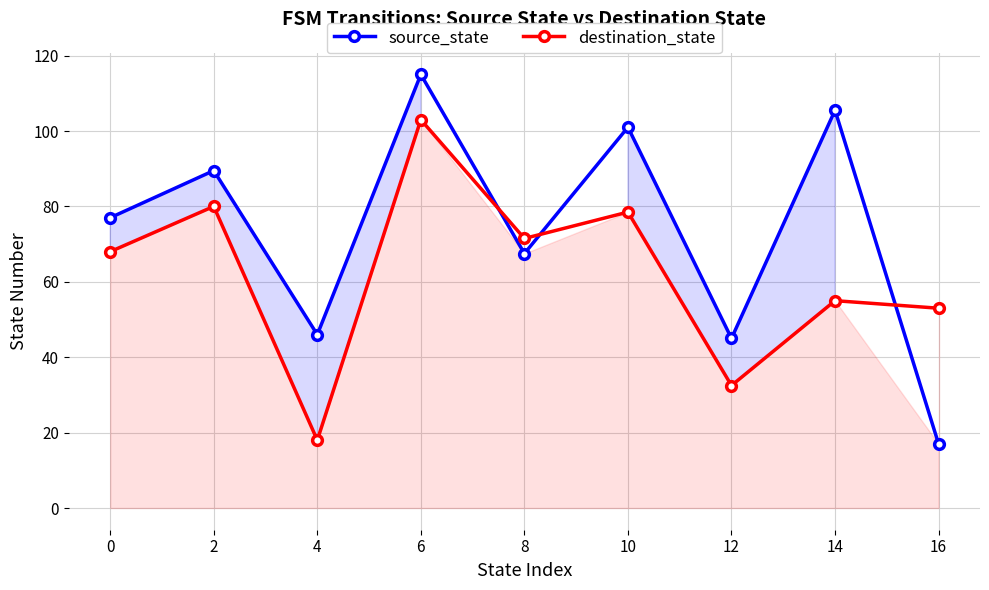

Reading left to right, list all the values displayed in this chart.

source_state: 0=77.0	2=89.5	4=46.0	6=115.0	8=67.5	10=101.0	12=45.0	14=105.5	16=17.0
destination_state: 0=68.0	2=80.0	4=18.0	6=103.0	8=71.5	10=78.5	12=32.5	14=55.0	16=53.0